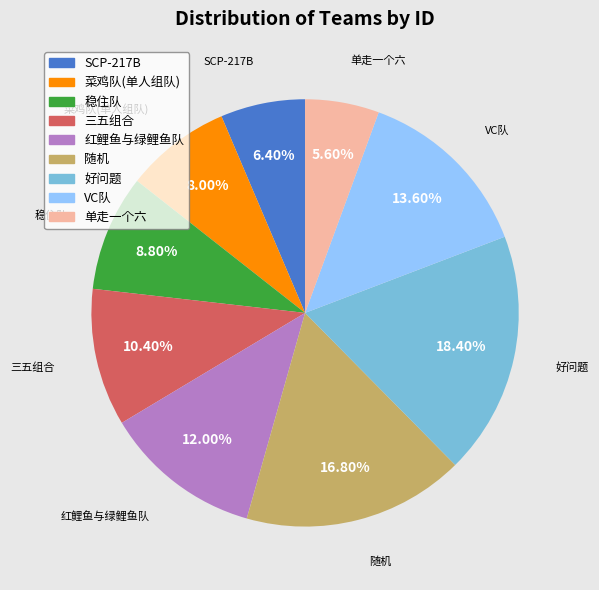

Between 三五组合 and 好问题, which is larger?

好问题